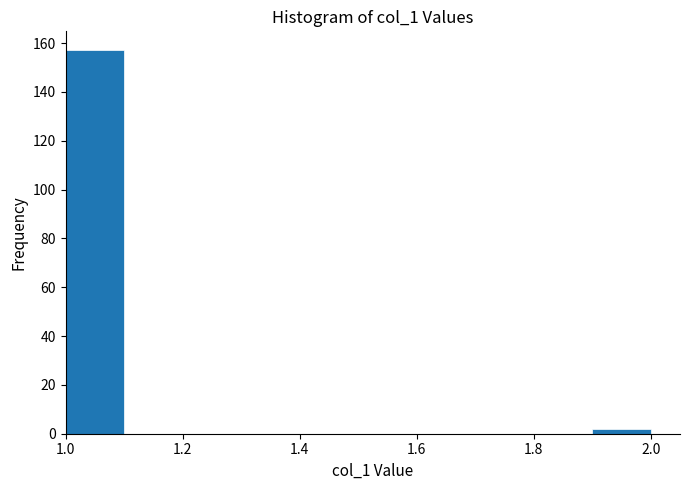

How tall is the bar that spans 1.9 to 2.0 on the x-axis? The values are not printed on the chart, so give them approximately, as read against the axis.

2